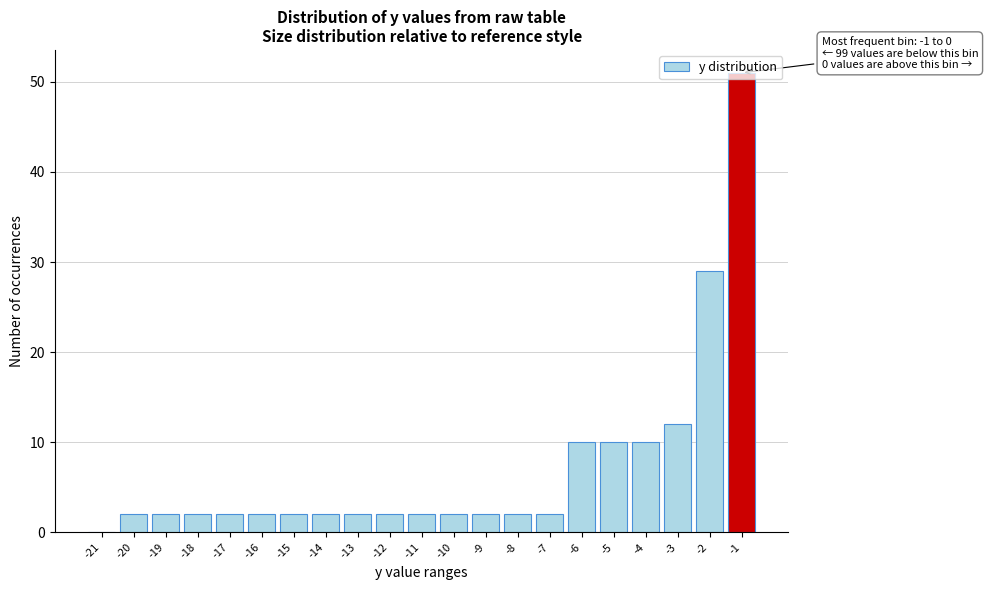

What is the sum of the values at -8 and -1?

53